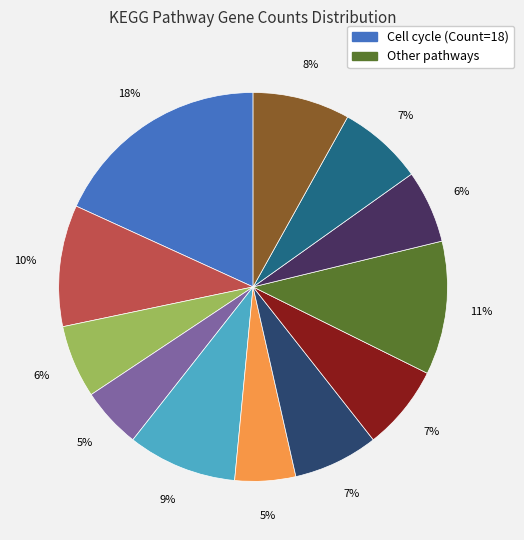

To the nearest percent, what is the average slice percentage?

8%